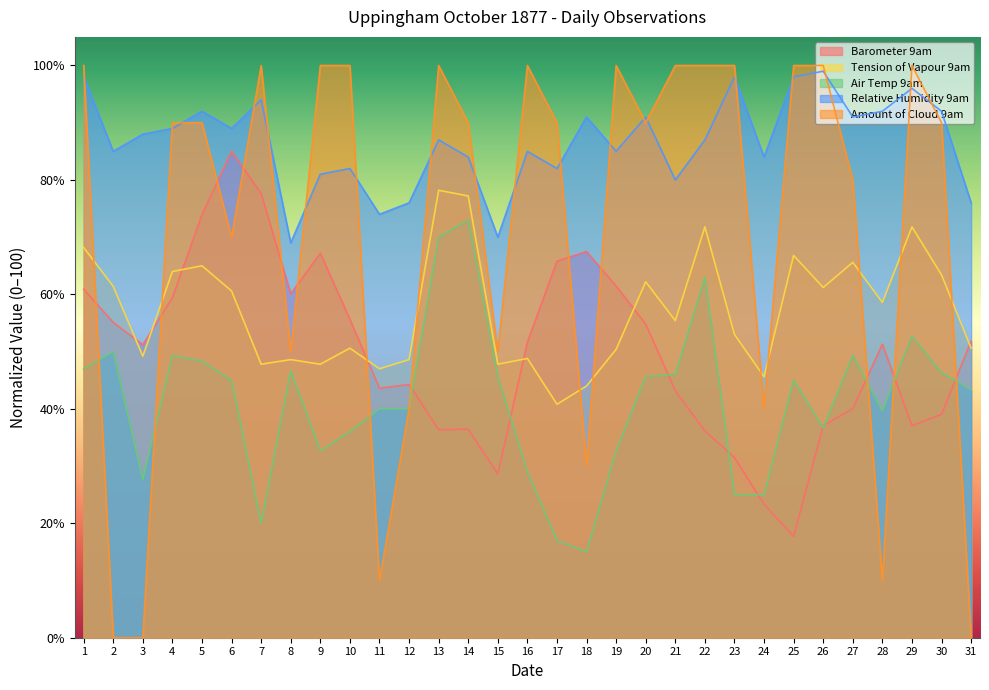

Which series has the largest total across all categories?

Relative Humidity 9am